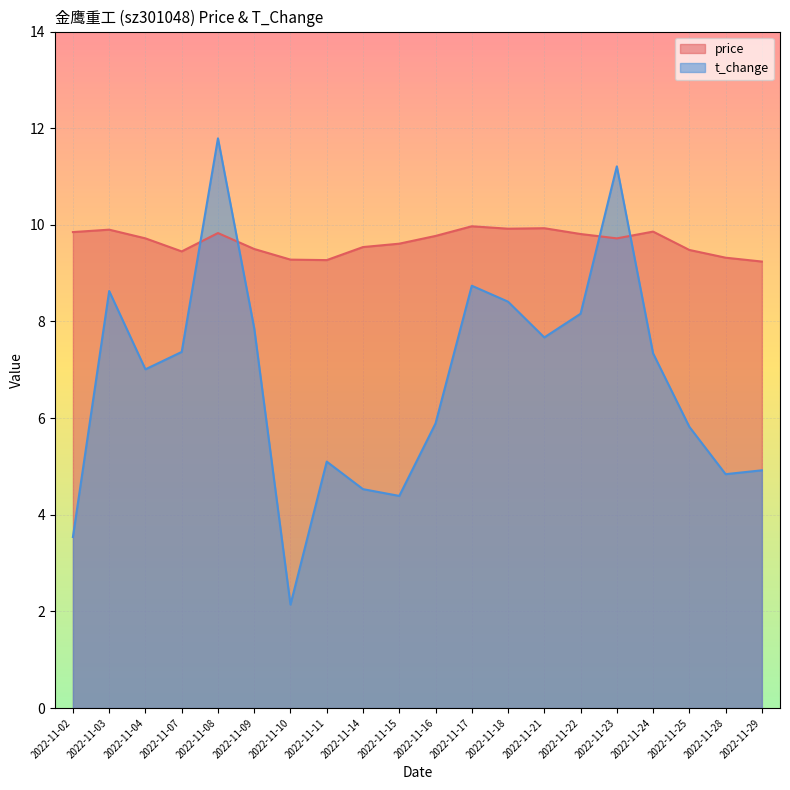

The value of price at 2022-11-11 is 9.3. True or false?

True